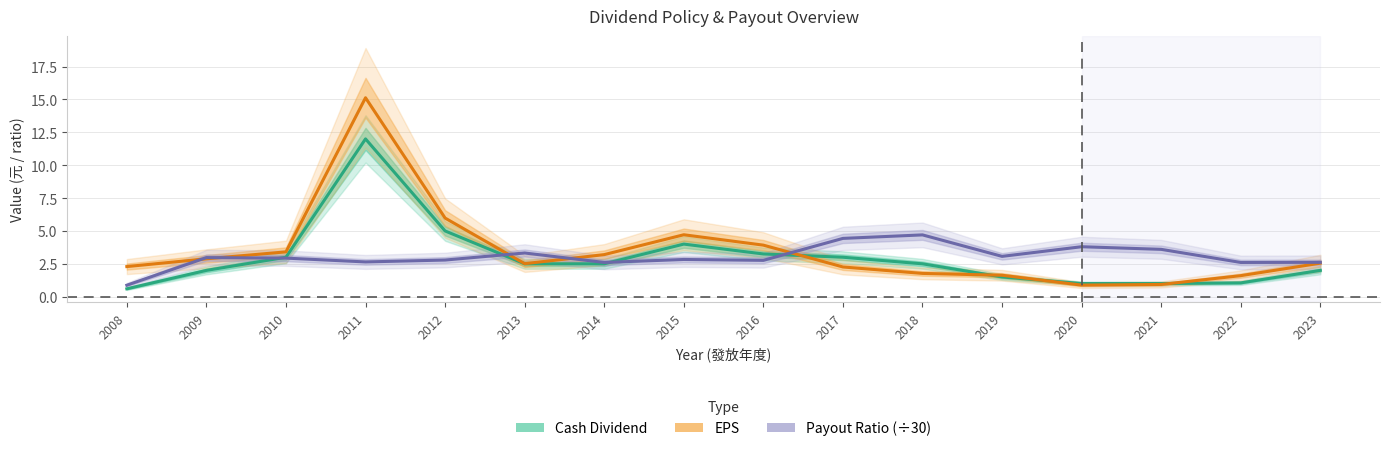

Where is cash_dividend nearest to the value 6?

2012